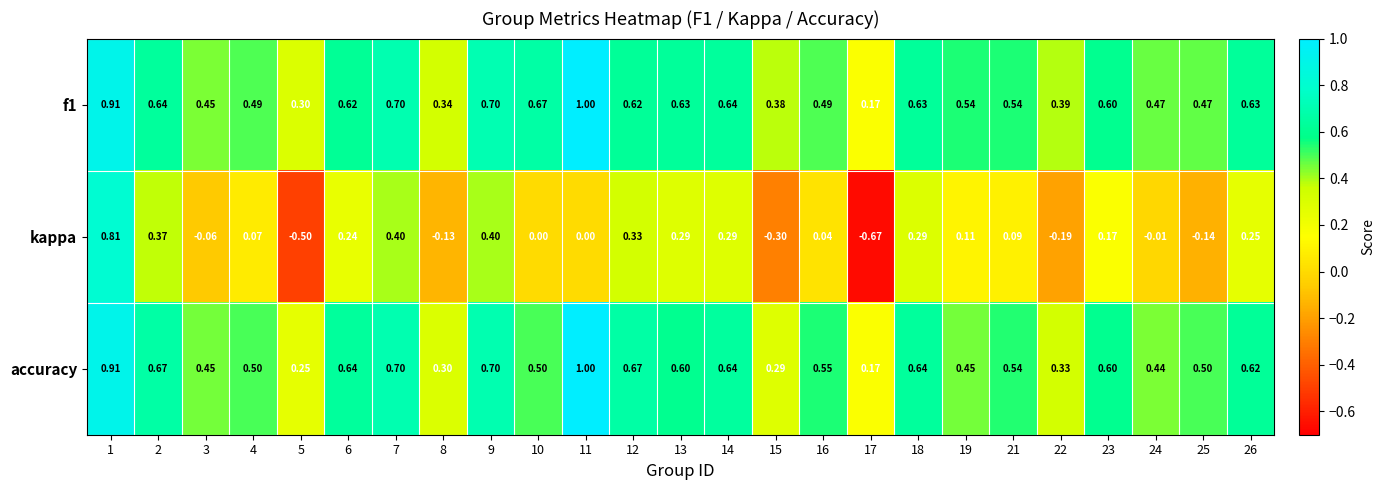

Between 17 and 22, which series saw the biggest shift?

kappa